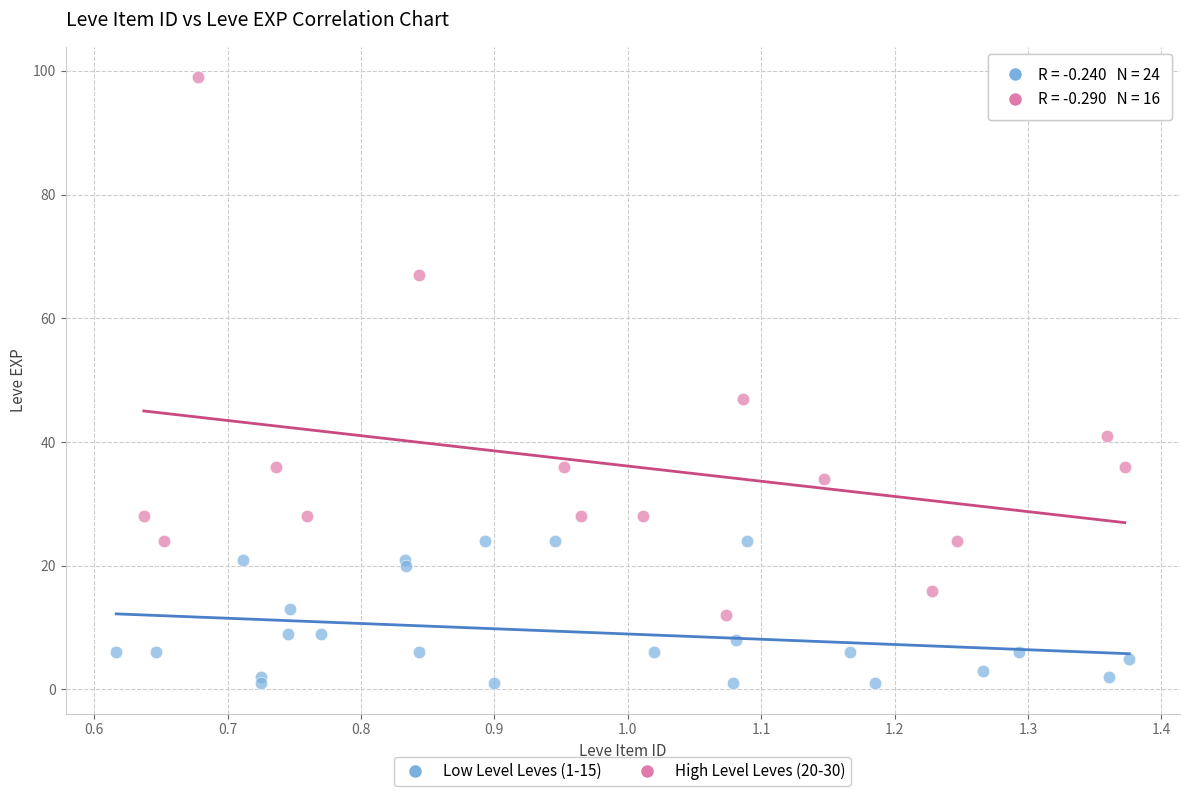

Which series has the largest Y range (max minus min)?

High Level Leves (20-30)